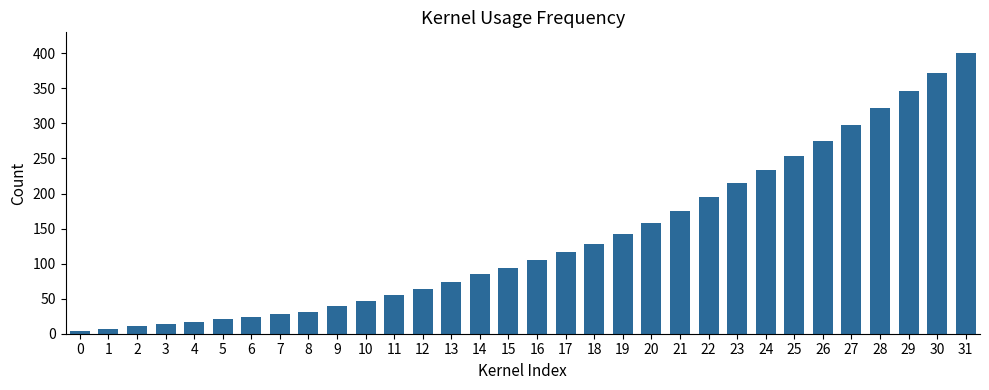

Reading left to right, what are all the values shown in this chart?

3.5	6.9	10.4	13.9	17.4	20.8	24.3	27.8	31.2	39.1	47.0	55.1	63.7	73.5	84.9	94.2	104.5	115.9	128.6	142.7	158.5	175.8	194.6	215.1	233.0	252.9	274.5	297.6	321.8	346.6	372.5	400.0